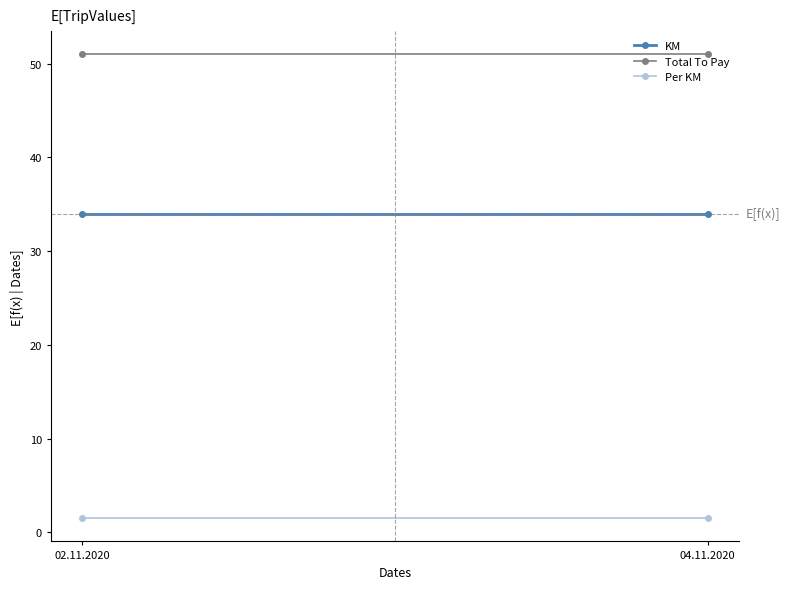

What is the approximate value of KM at 02.11.2020?

34.0